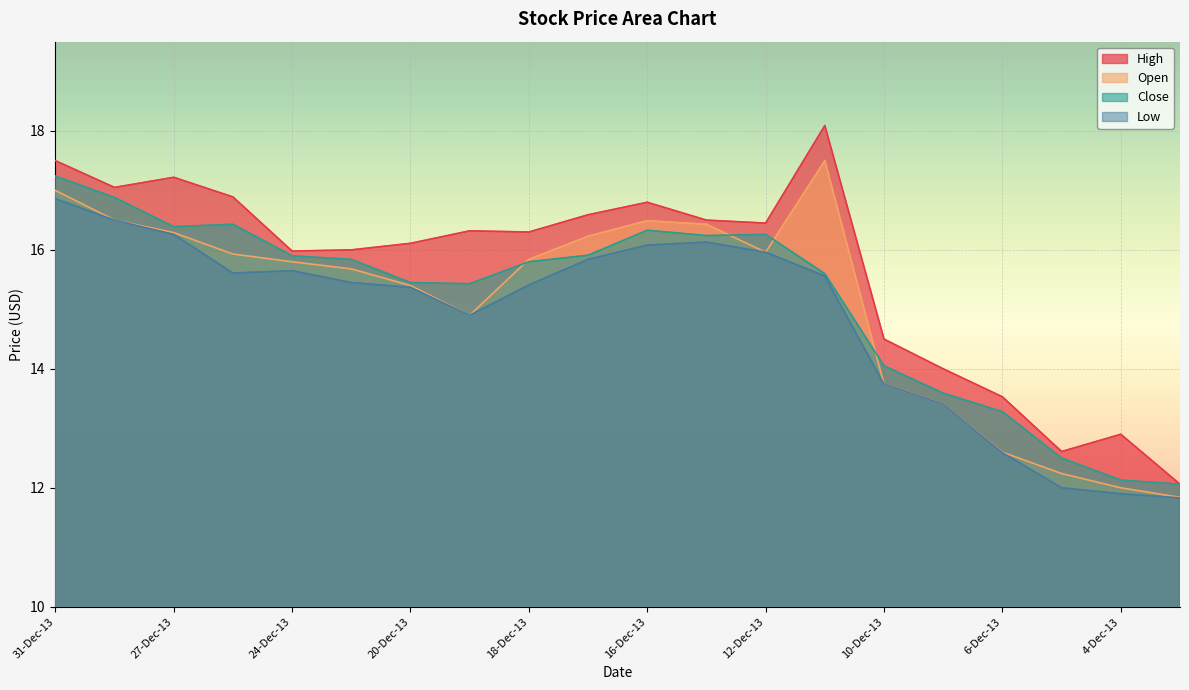

Where is Open nearest to the value 14?

10-Dec-13